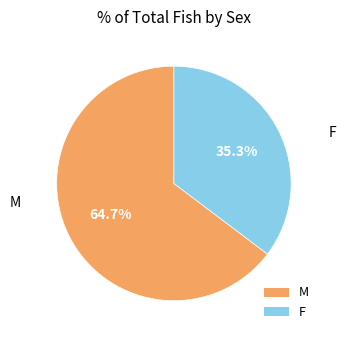

How much of the chart is everything except F?

64.7%